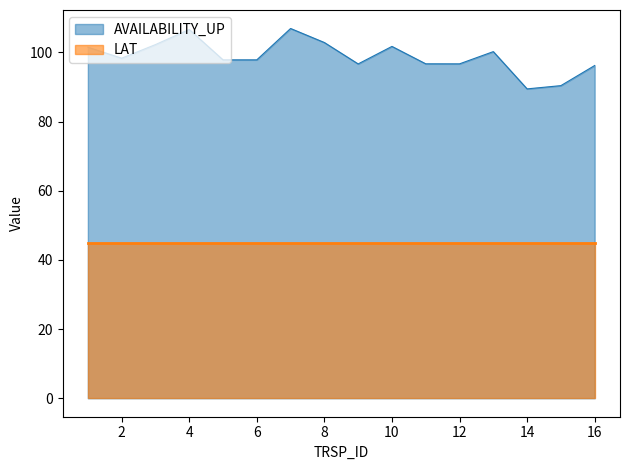

What are all the series names shown in the legend?

AVAILABILITY_UP, LAT